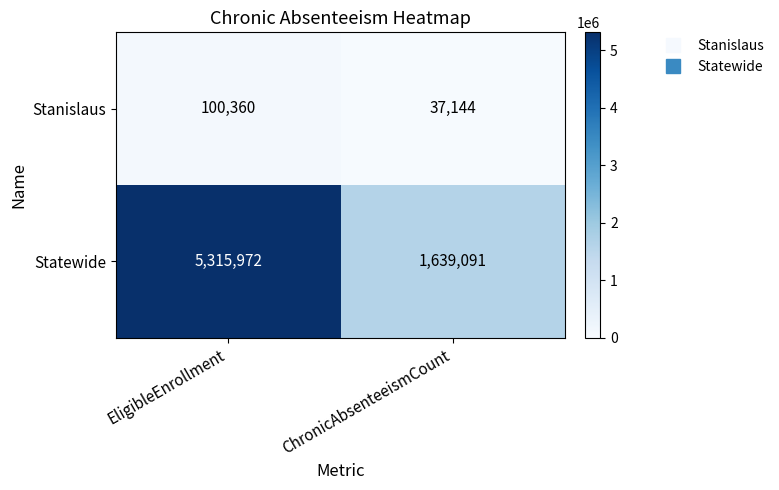

At which category is the sum across all series the highest?

EligibleEnrollment